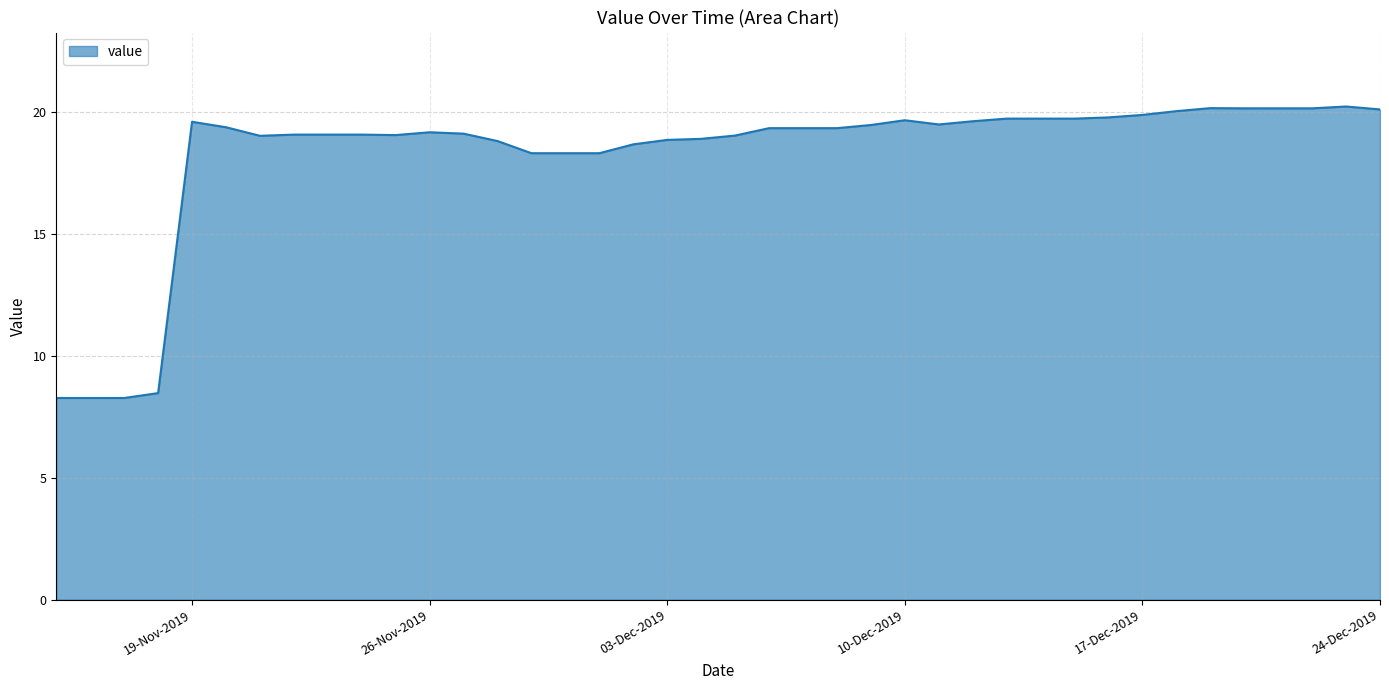

What is the greatest value displayed?

20.2